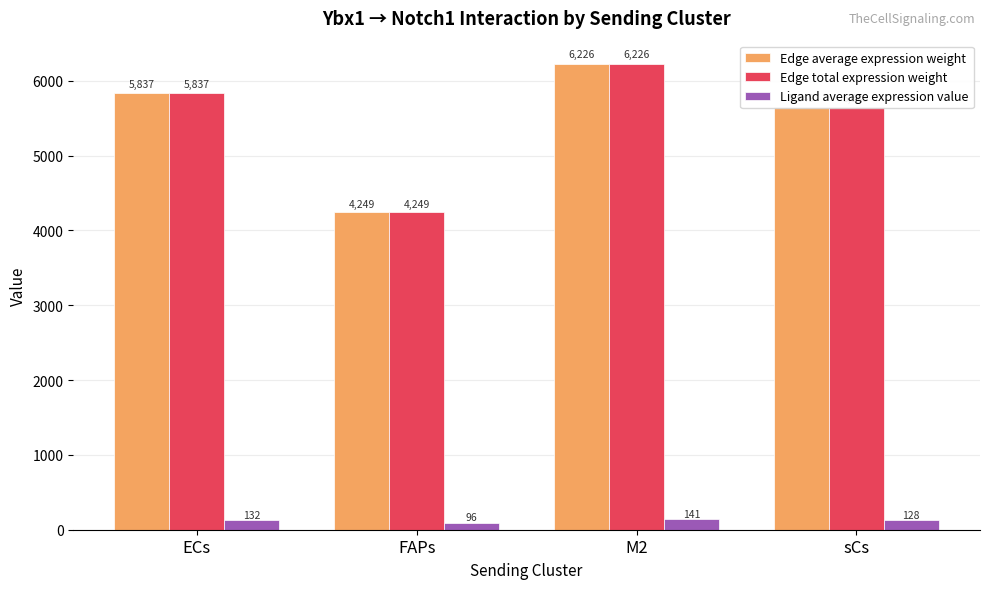

What is the minimum value shown in the chart?

96.1